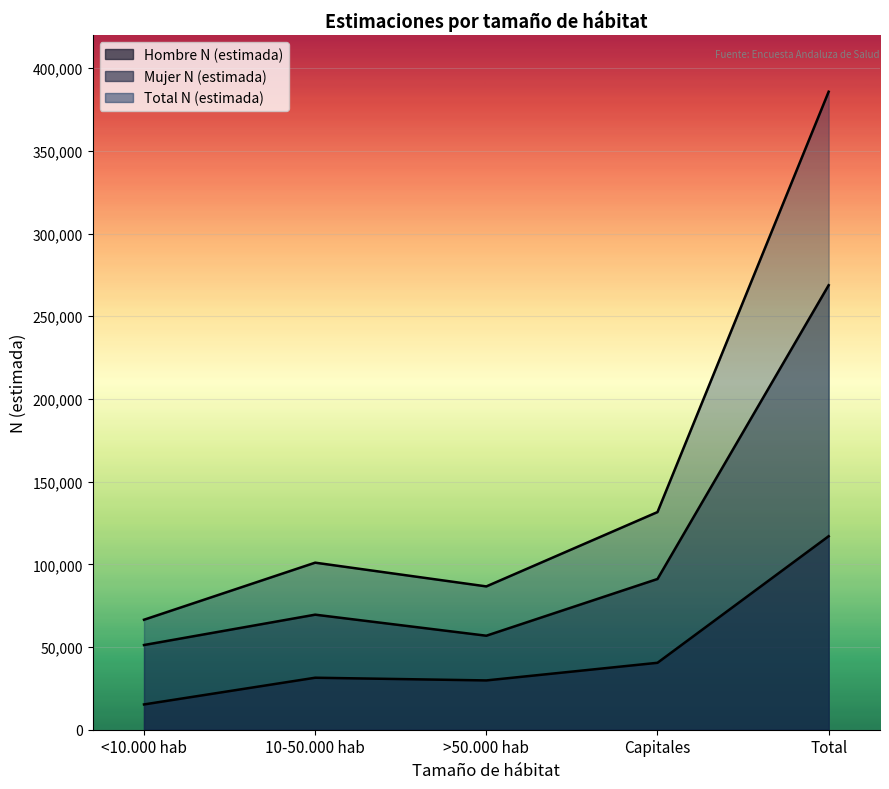

What is the approximate value of Mujer N (estimada) at >50.000 hab, to the nearest 50?

56850